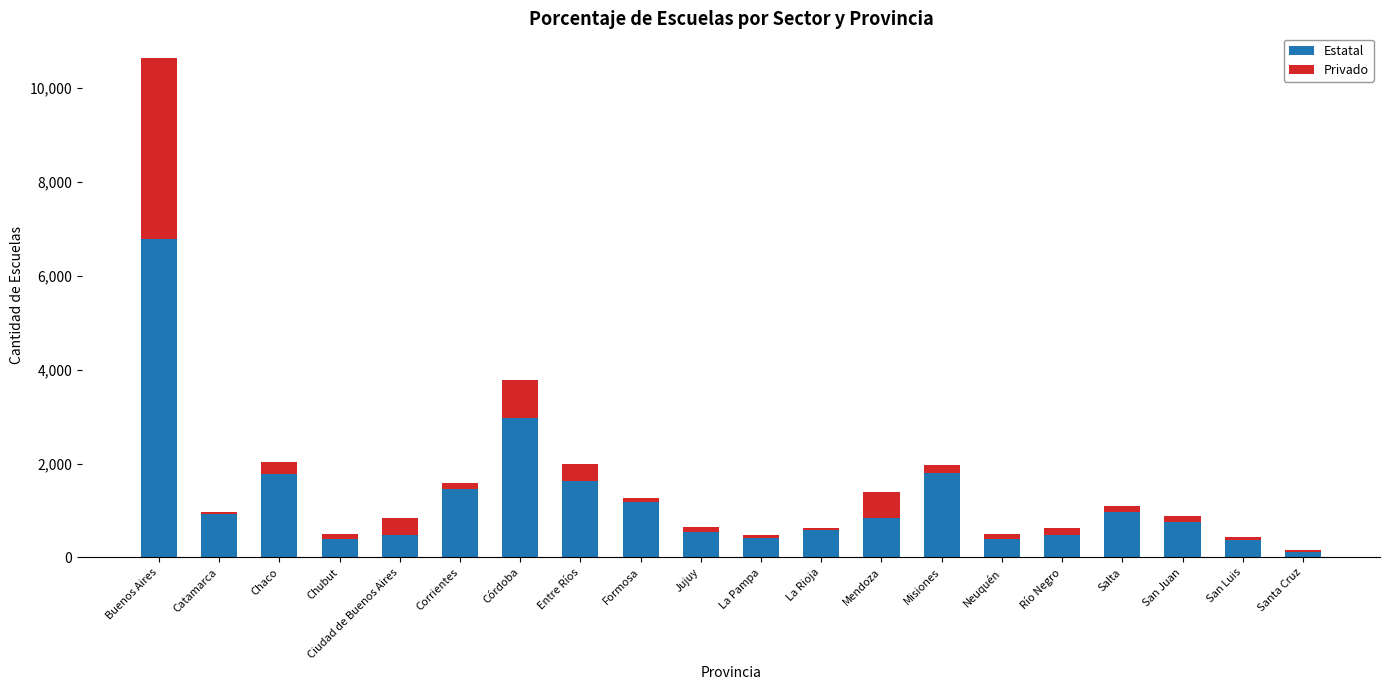

What is the average value of the Estatal series?

1243